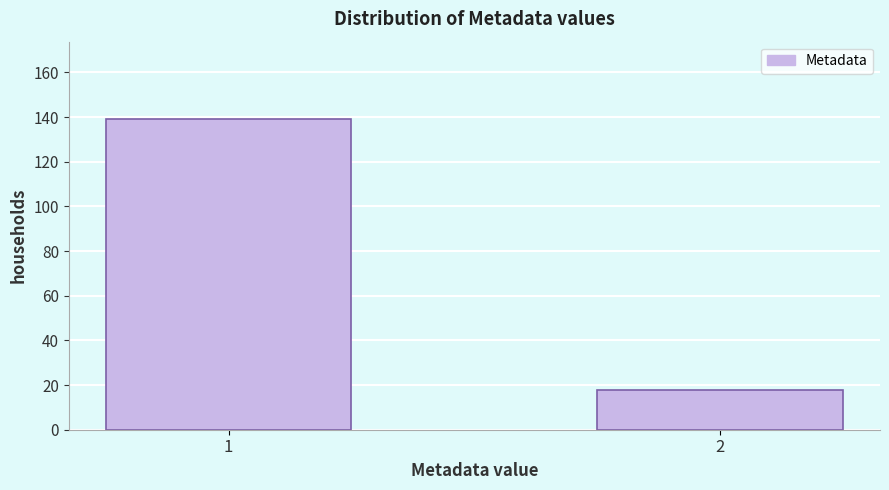

Reading right to left, what are all the values shown in this chart?

2=18	1=139